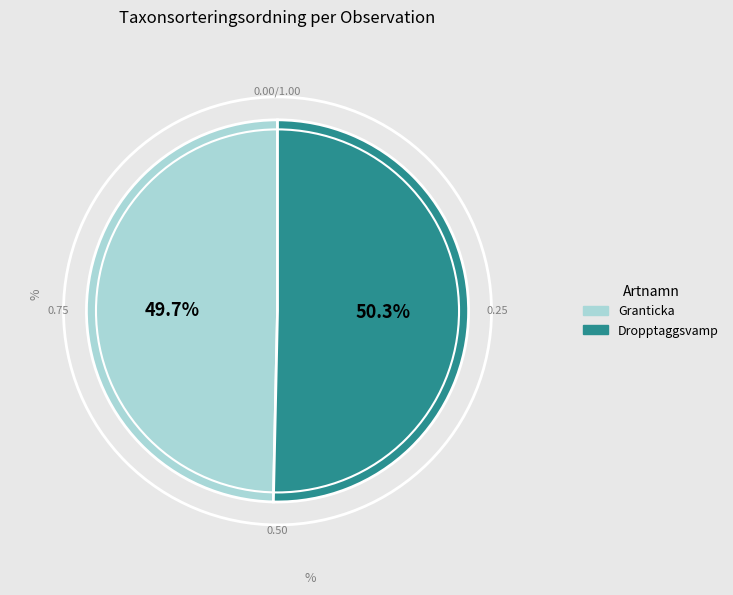

Is there a majority slice in this chart?

Yes